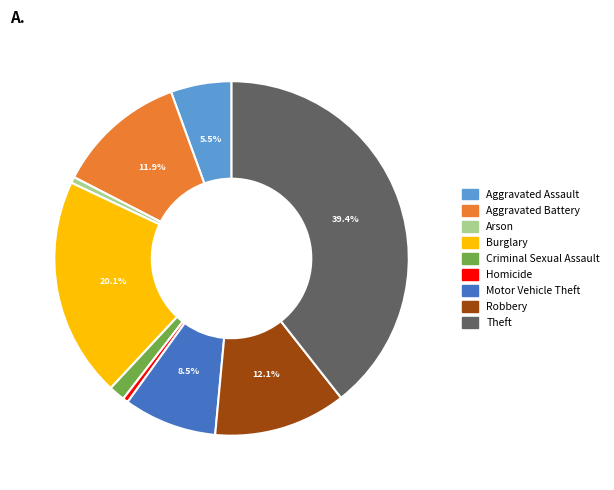

True or false: Motor Vehicle Theft accounts for 18% of the total.

False